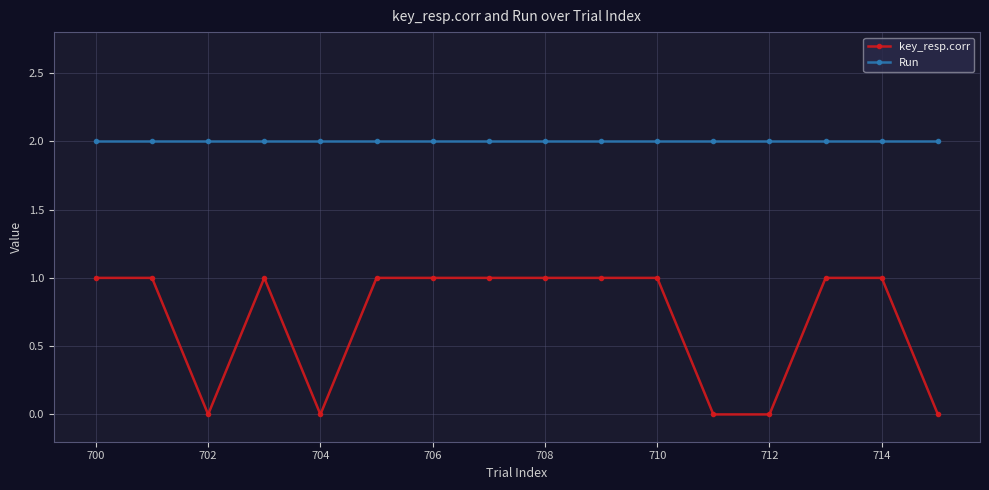

Rank the series by their maximum value, from highest to lowest.

Run, key_resp.corr